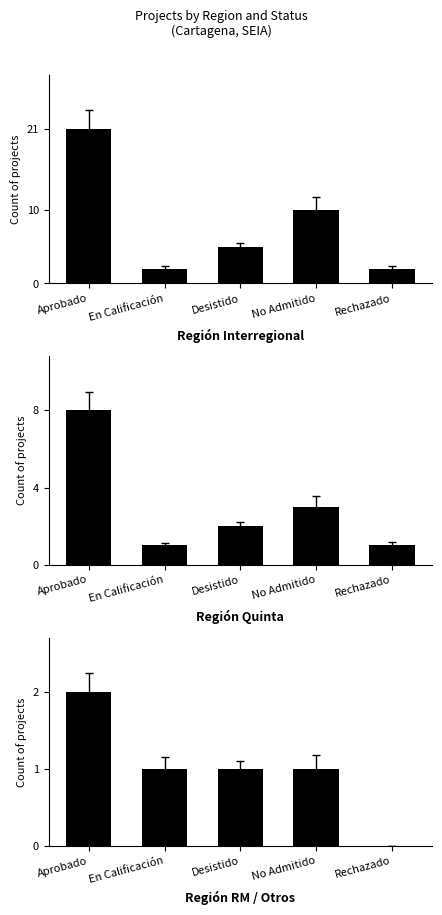

How many data points does each series have?

5